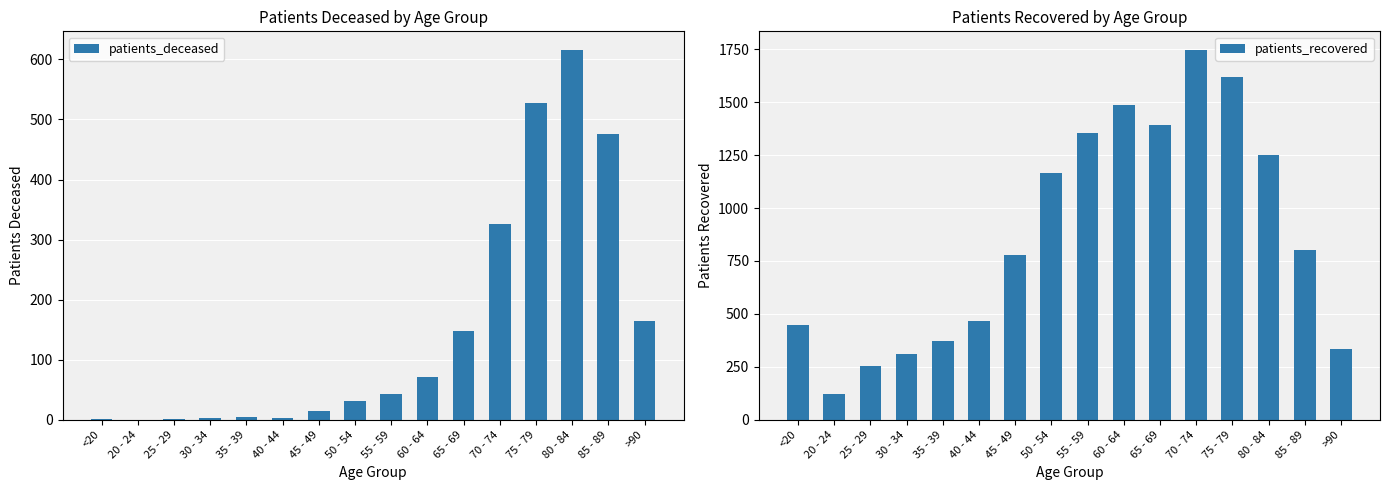

At how many categories does at least one series exceed 432?

11